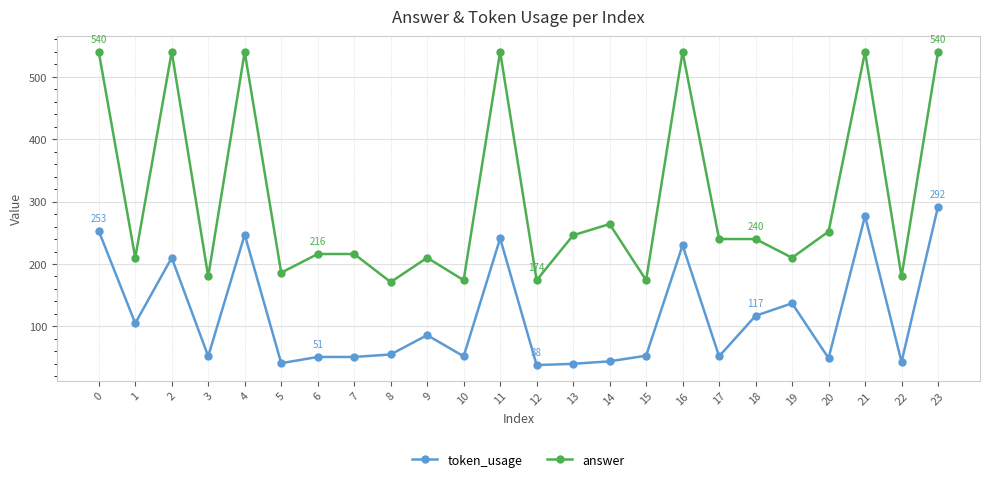

What is the sum of all token_usage values?

2816